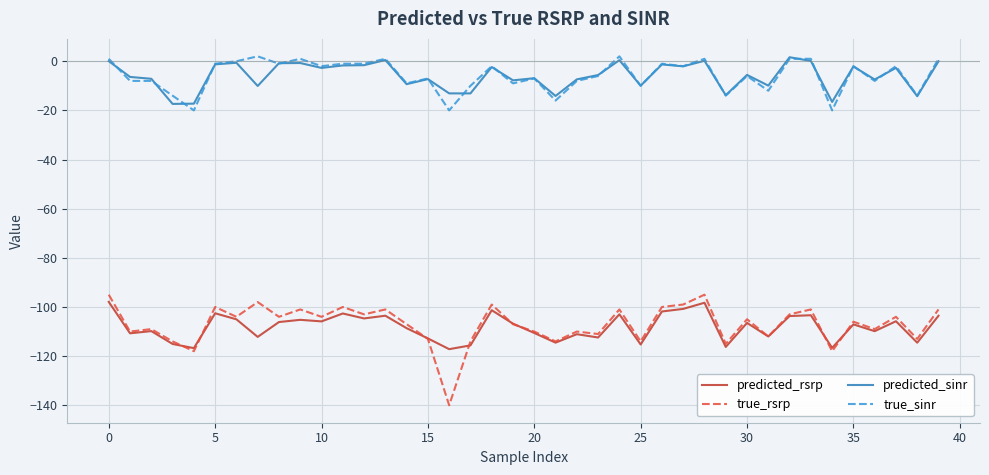

What is the highest value of the true_rsrp series?

-95.0